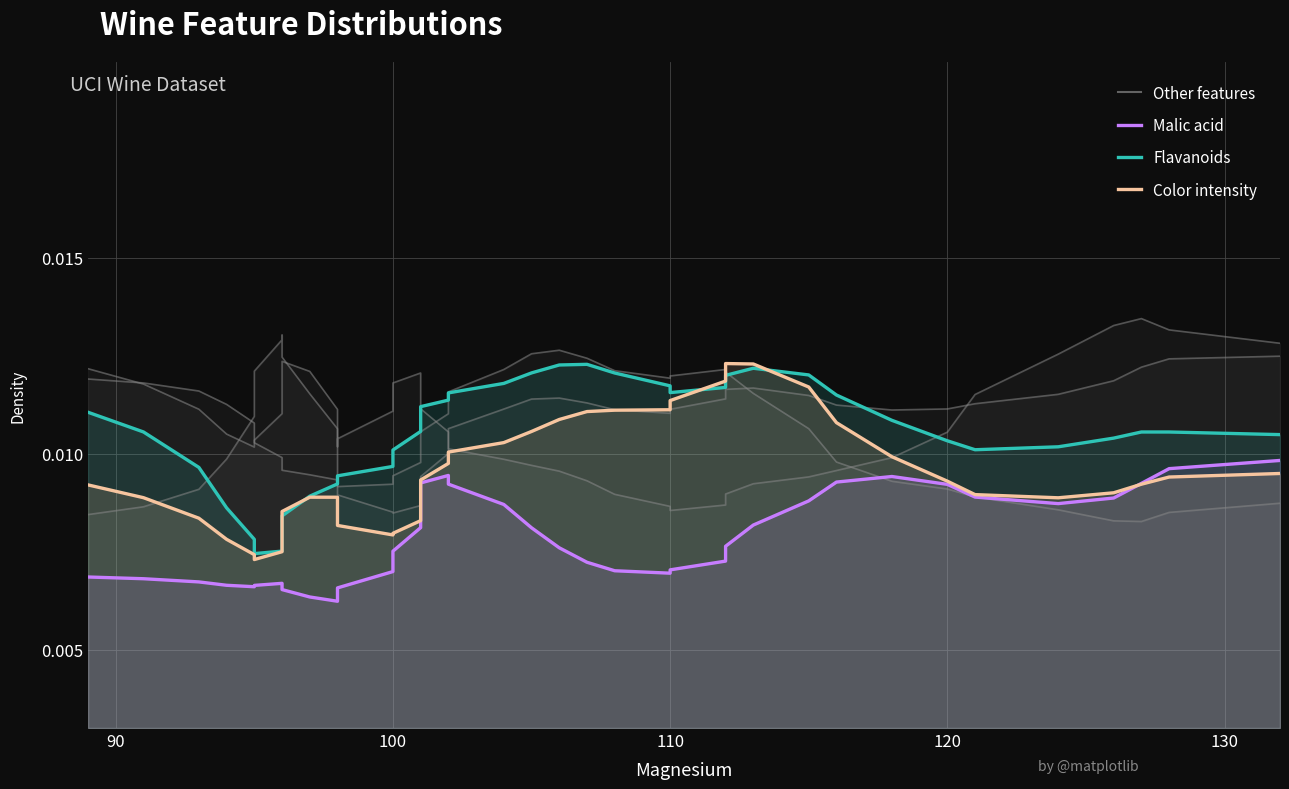

How many interior local peaks does the Color intensity series have?

2